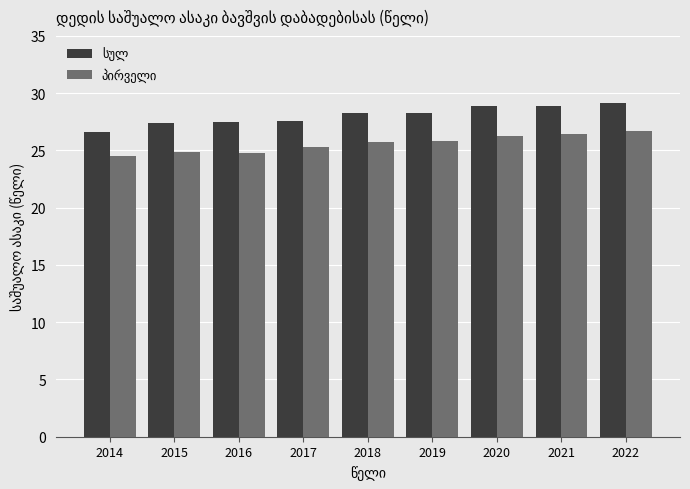

What is the spread (max minus min) of values at 2019?

2.5